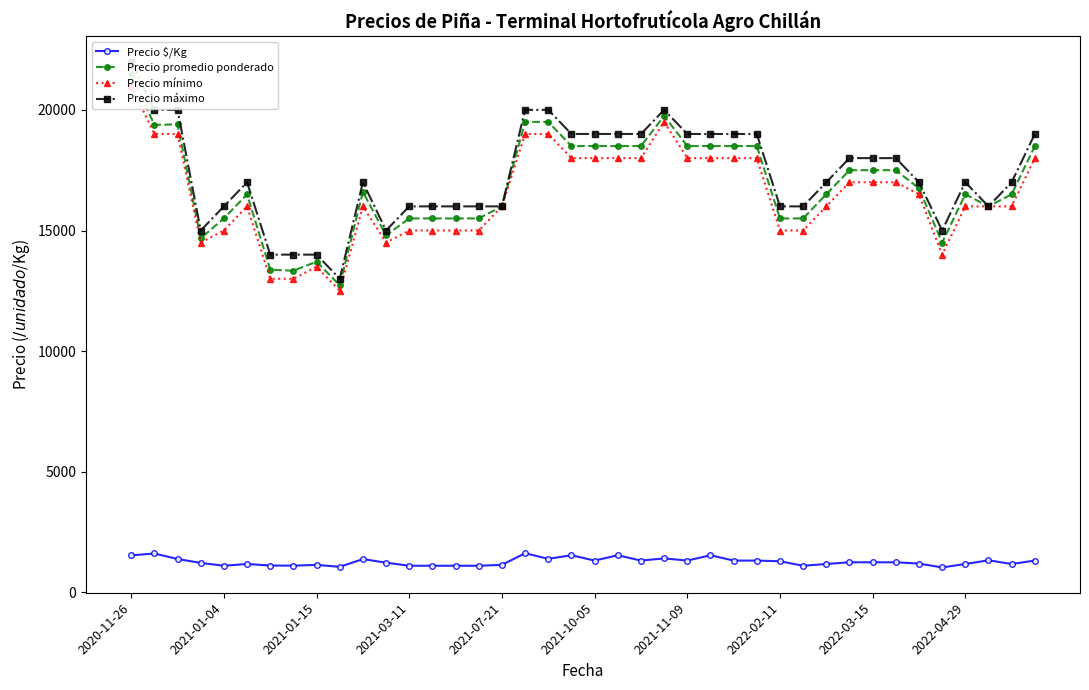

True or false: Precio promedio ponderado has a value of 18500 at 21.

True